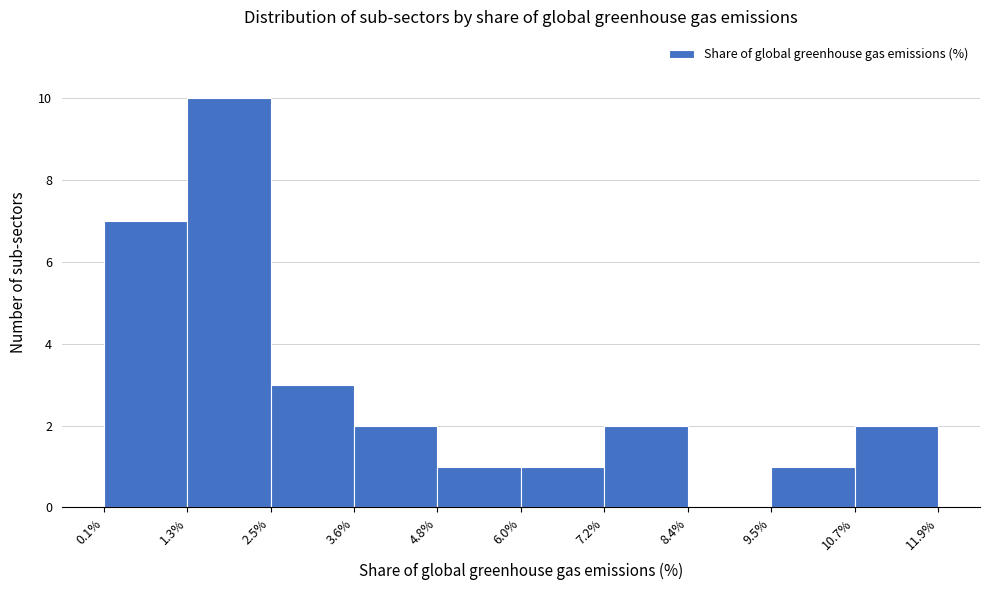

What is the height of the bar covering 2.5% to 3.6% on the x-axis? The values are not printed on the chart, so give them approximately, as read against the axis.

3